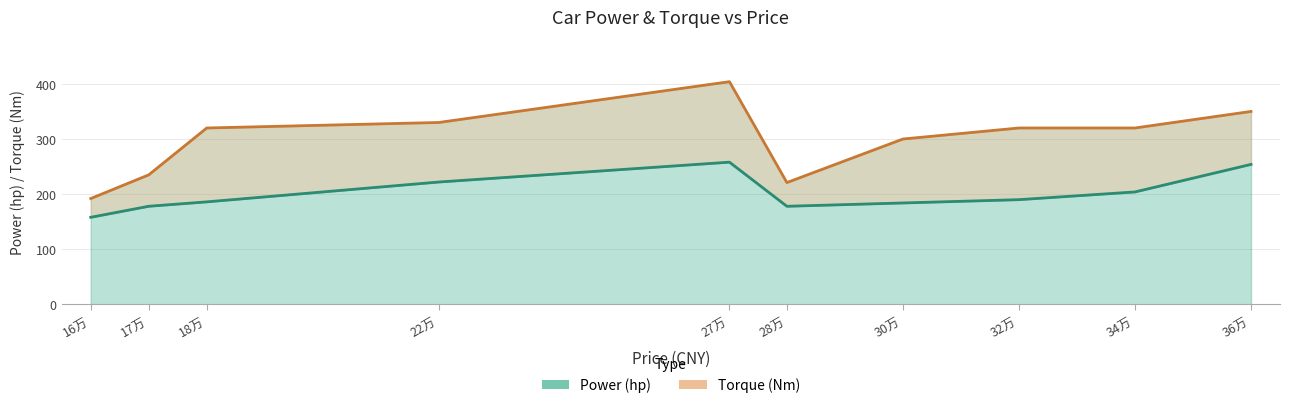

Reading right to left, transcribe all the data shown in this chart.

Power (hp): 36万=254	34万=204	32万=190	30万=184	28万=178	27万=258	22万=222	18万=186	17万=178	16万=158
Torque (Nm): 36万=350	34万=320	32万=320	30万=300	28万=221	27万=404	22万=330	18万=320	17万=235	16万=192